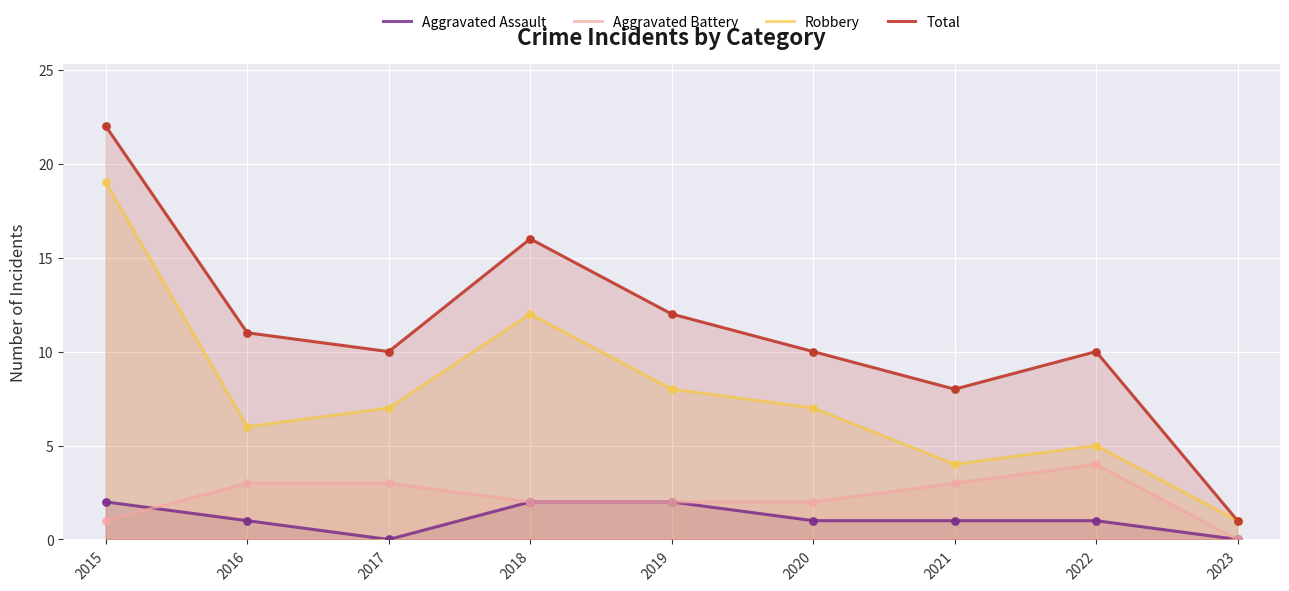

Which series reaches the minimum Y coordinate?

Aggravated Assault